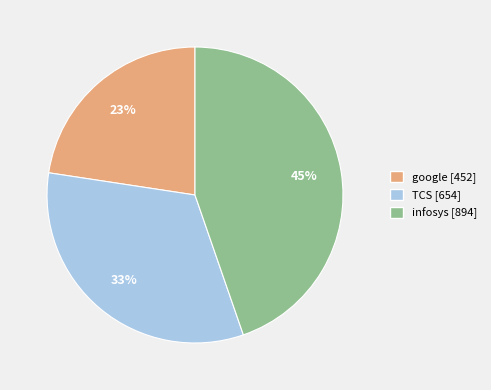

True or false: TCS accounts for 33% of the total.

True